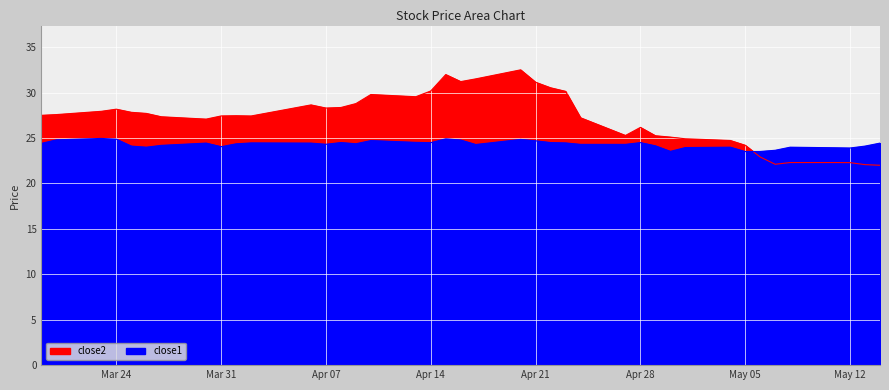

Which label corresponds to the smallest value in the chart?

2015-05-14